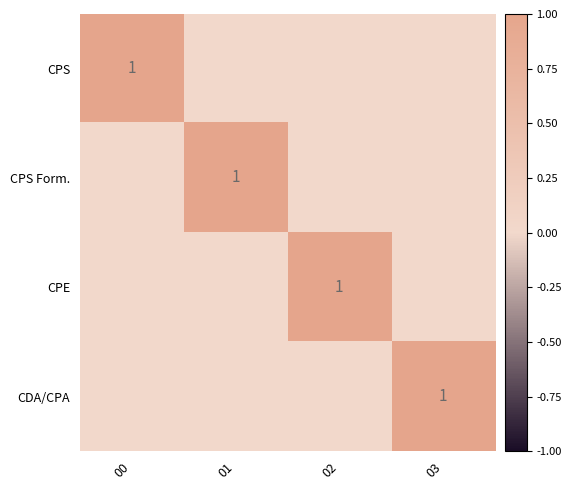

Which series has the widest spread of values?

CPS